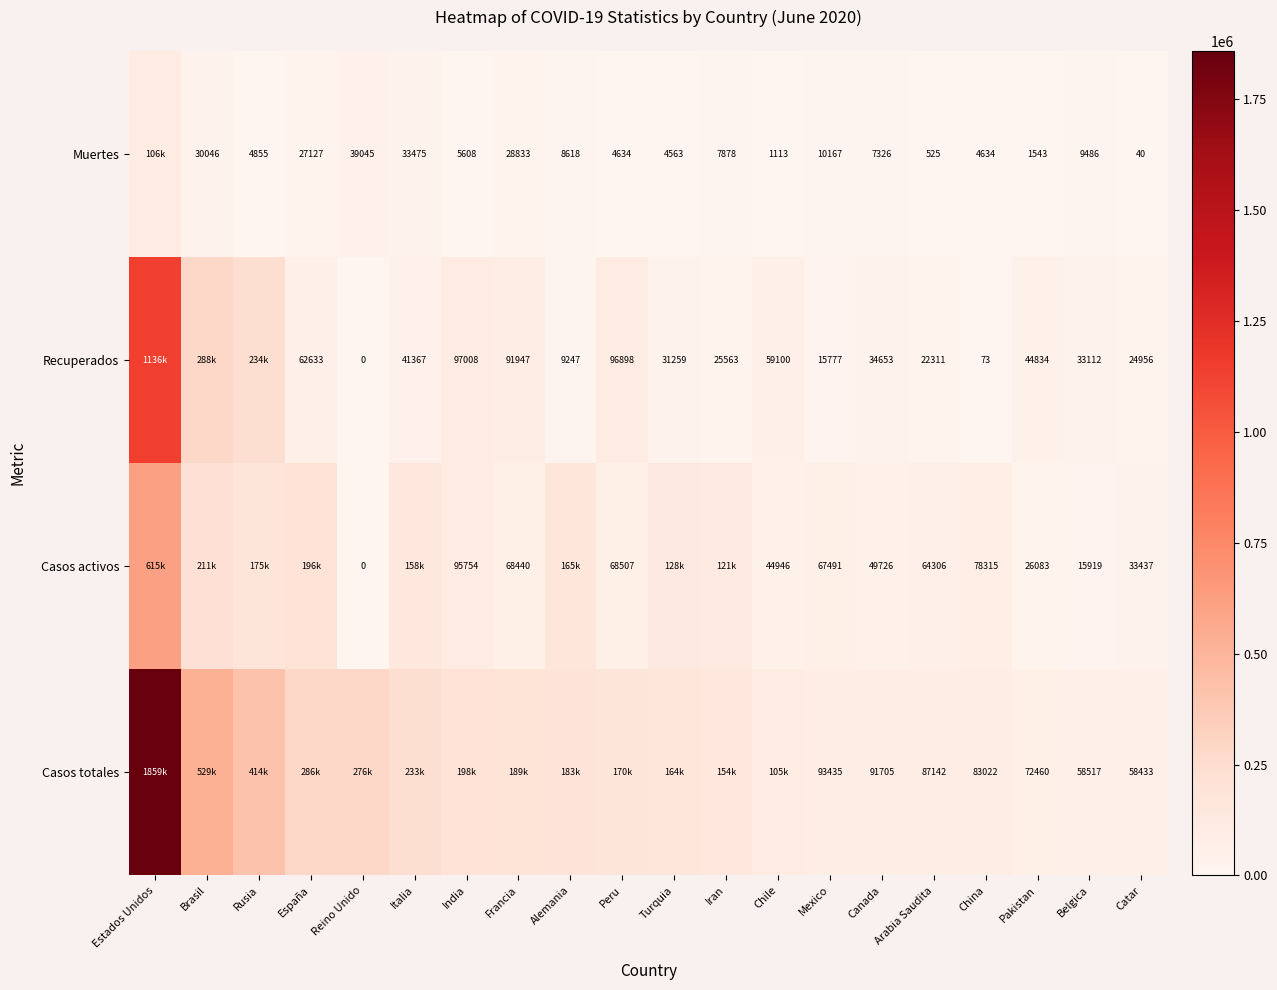

Is it true that Casos totales equals 27428 at Pakistan?

False